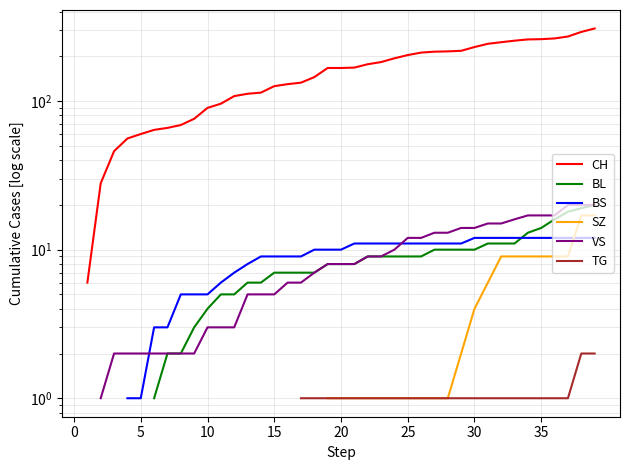

True or false: TG and BS cross at least once.

False